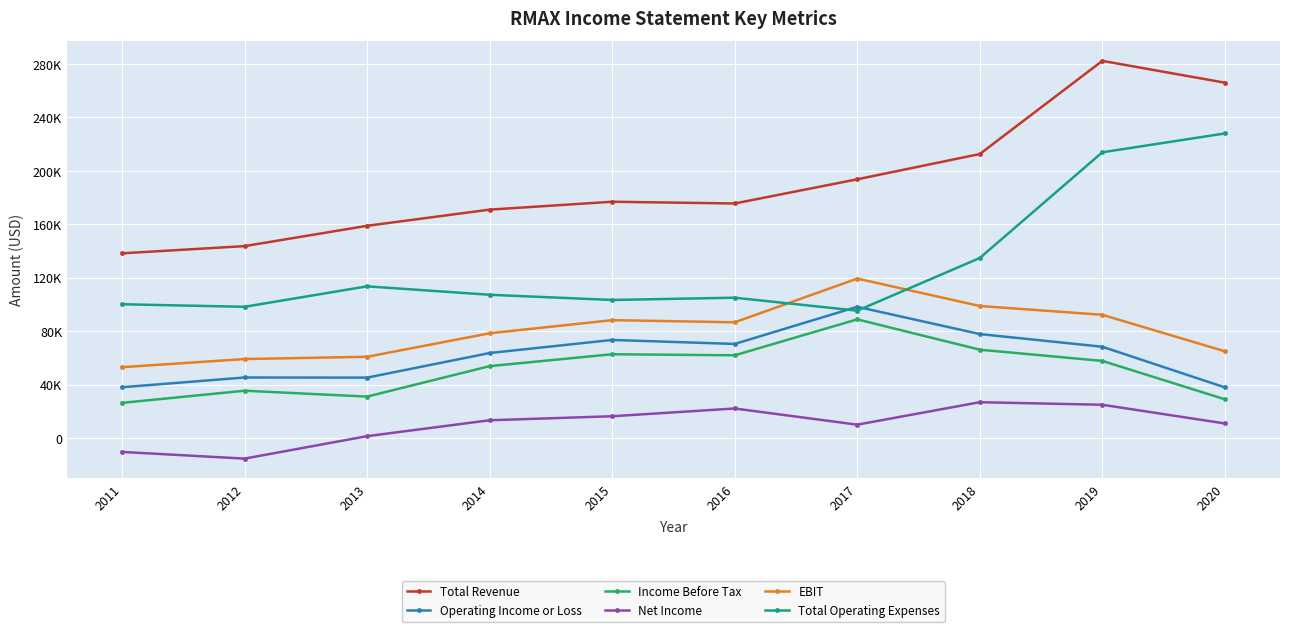

Reading left to right, transcribe all the data shown in this chart.

Total Revenue: 2011=138300	2012=143700	2013=158900	2014=171000	2015=176900	2016=175600	2017=193700	2018=212600	2019=282300	2020=266000
Operating Income or Loss: 2011=38100	2012=45400	2013=45300	2014=63700	2015=73500	2016=70500	2017=98300	2018=77900	2019=68400	2020=38000
Income Before Tax: 2011=26400	2012=35500	2013=31100	2014=53900	2015=62800	2016=62000	2017=88900	2018=66200	2019=57800	2020=29100
Net Income: 2011=-10300	2012=-15300	2013=1500	2014=13400	2015=16400	2016=22200	2017=10100	2018=26900	2019=25000	2020=11000
EBIT: 2011=53100	2012=59200	2013=60900	2014=78500	2015=88300	2016=86700	2017=119400	2018=98900	2019=92300	2020=65000
Total Operating Expenses: 2011=100200	2012=98300	2013=113600	2014=107300	2015=103400	2016=105100	2017=95400	2018=134800	2019=213900	2020=228000